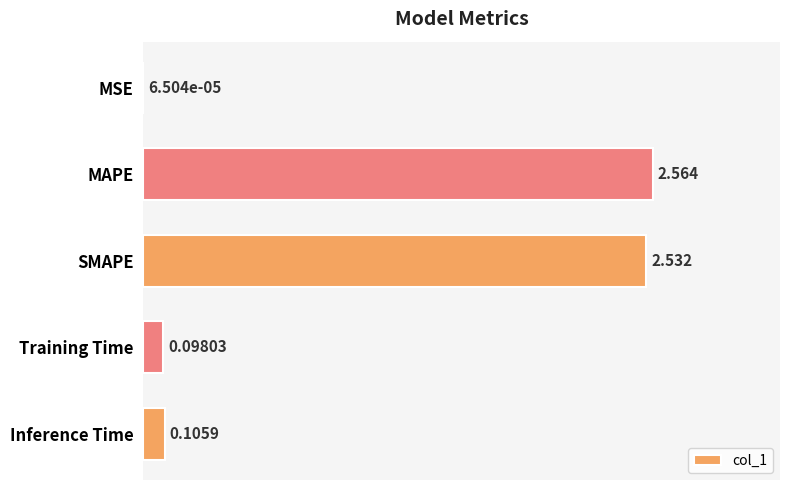

At which category does the chart reach its peak across all series?

MAPE